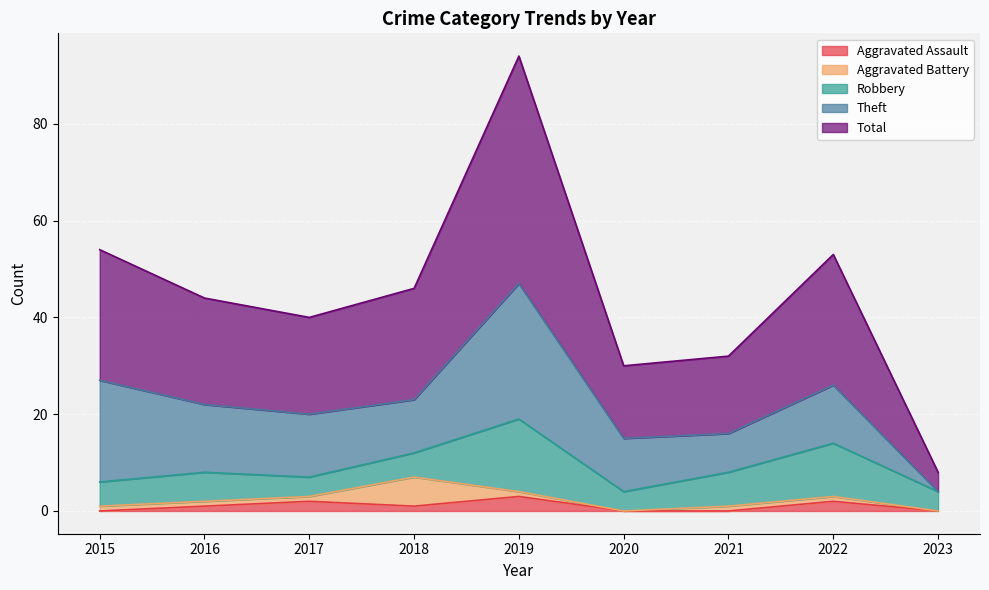

The Aggravated Battery series shows 1 at 2022. True or false?

False